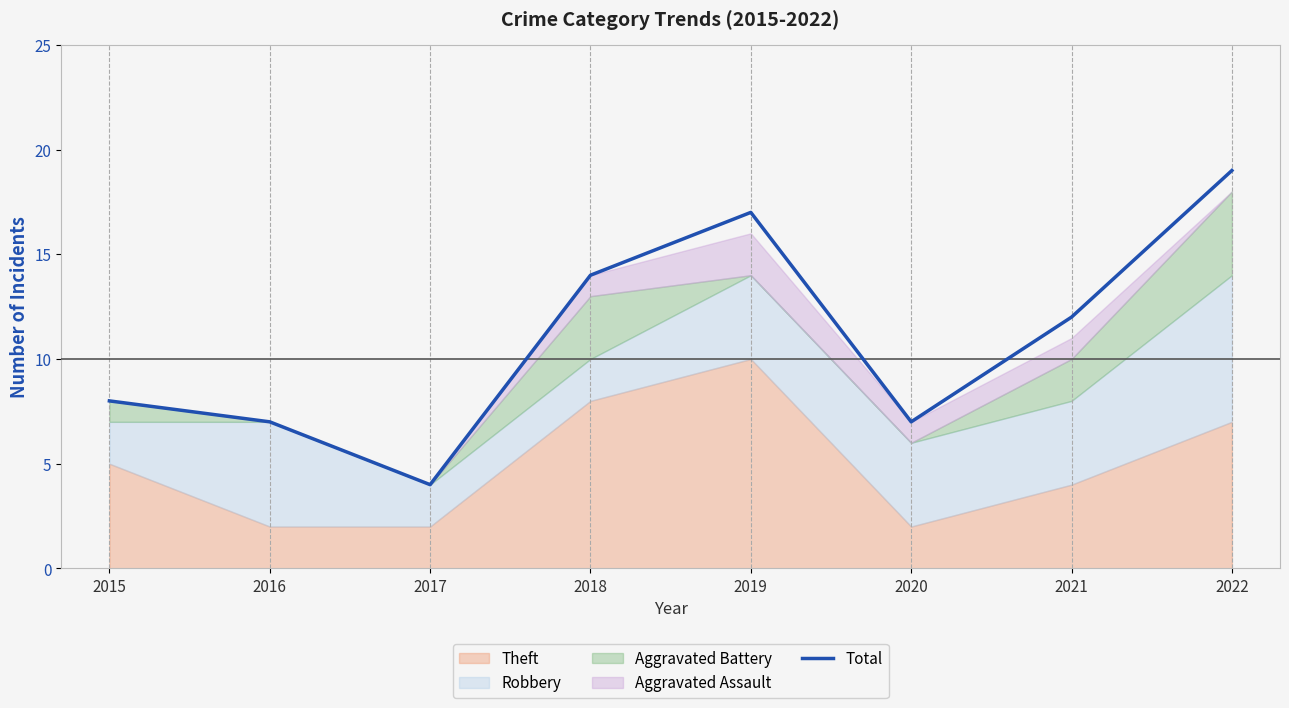

Is it true that Total equals 23 at 2018?

False